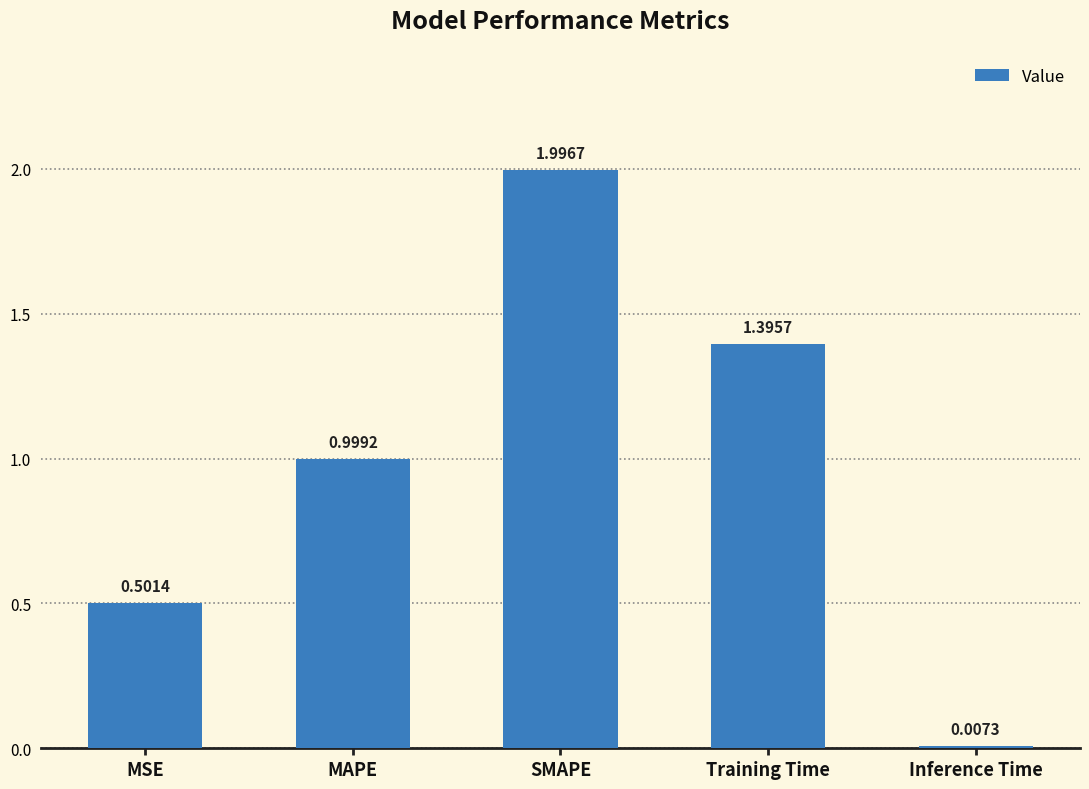

Rank the categories by value from lowest to highest.

Inference Time, MSE, MAPE, Training Time, SMAPE